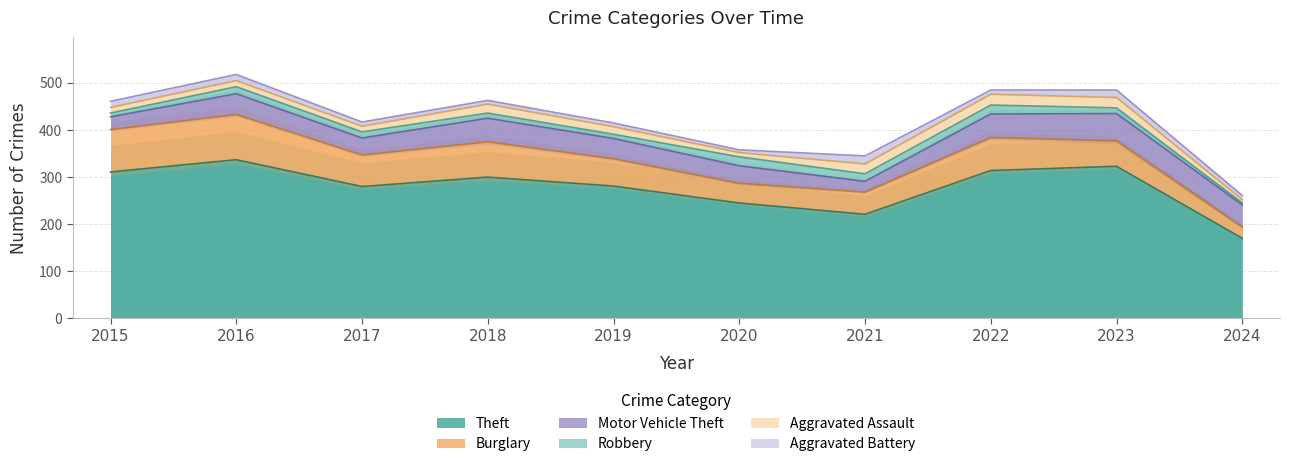

True or false: Theft has a value of 170 at 2024.

True